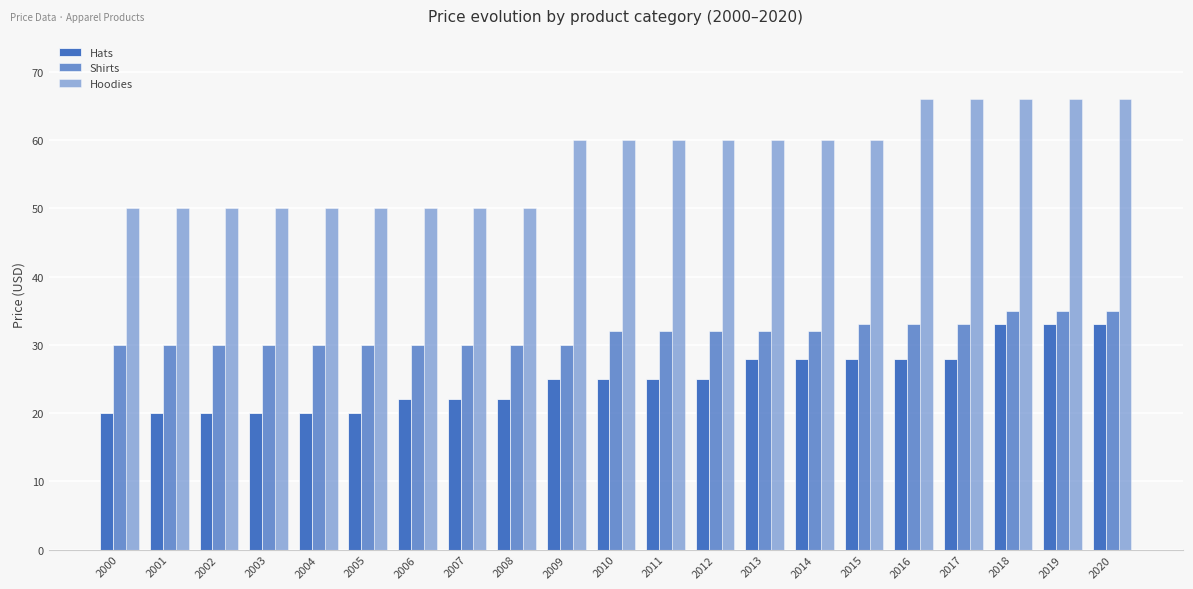

Does the chart contain any negative values?

No